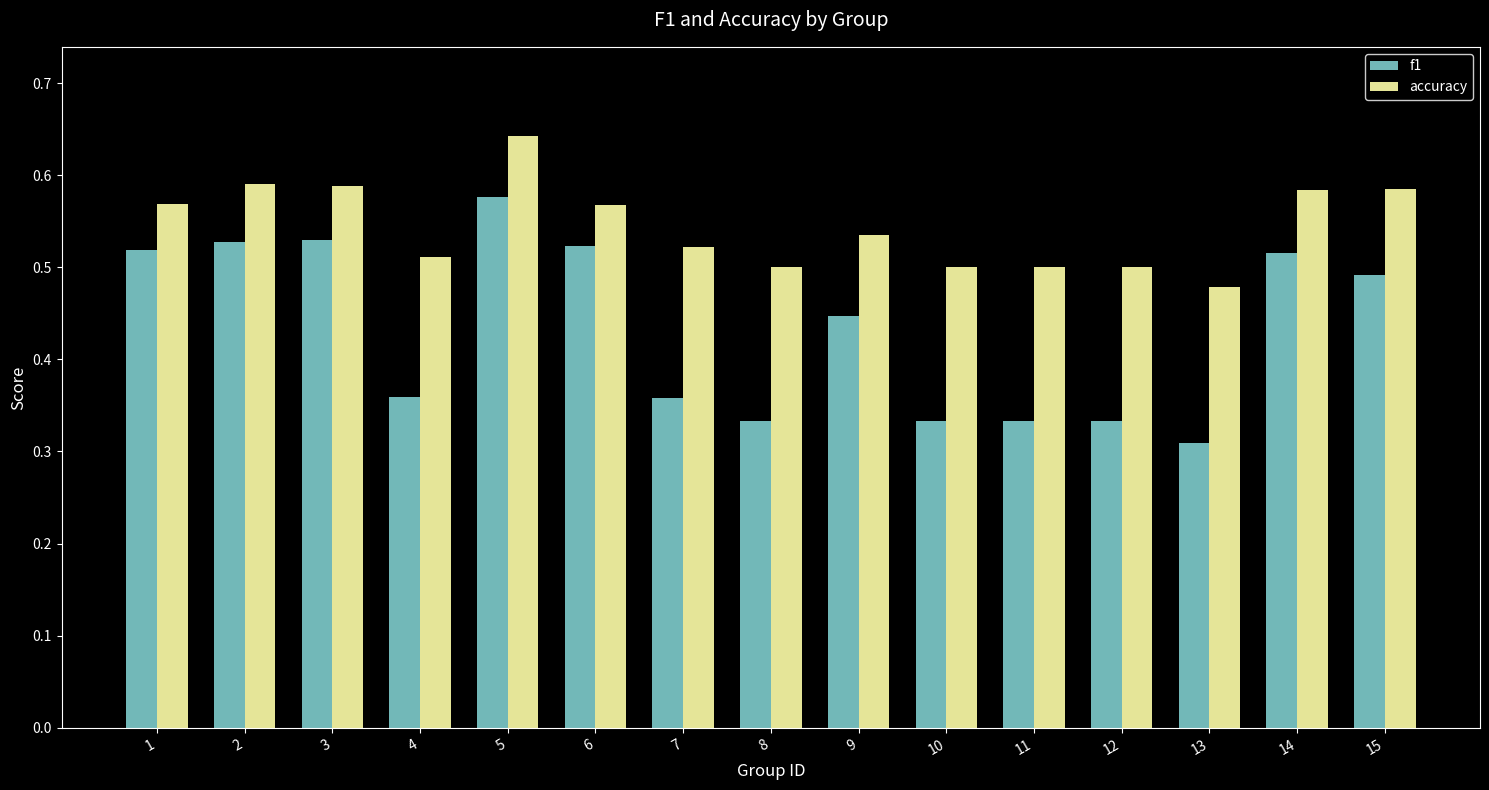

The value of accuracy at 13 is 0.5. True or false?

True